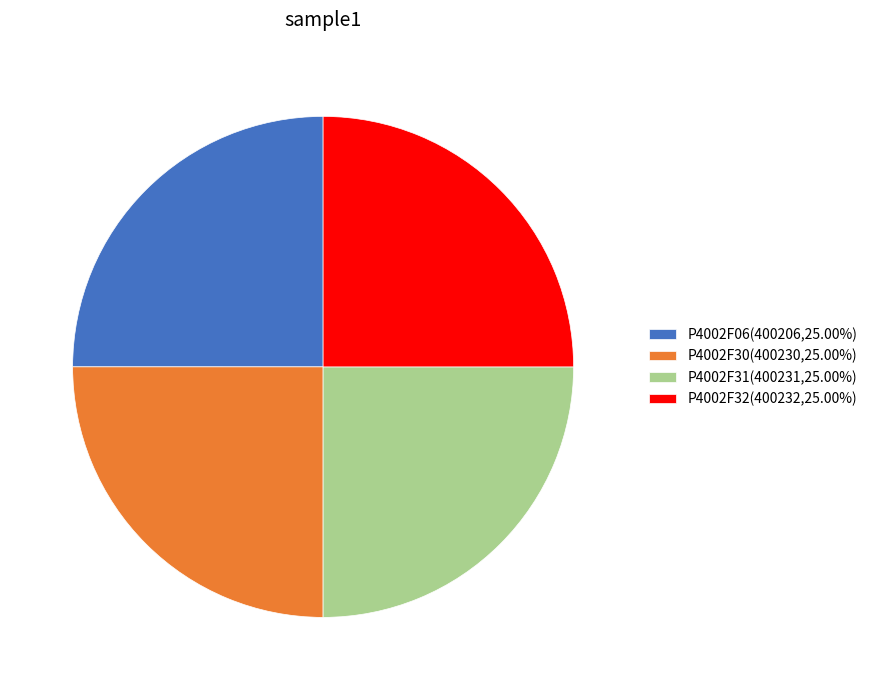

What is the ratio of the value at P4002F30(400230,25.00%) to the value at P4002F06(400206,25.00%)?

1.0